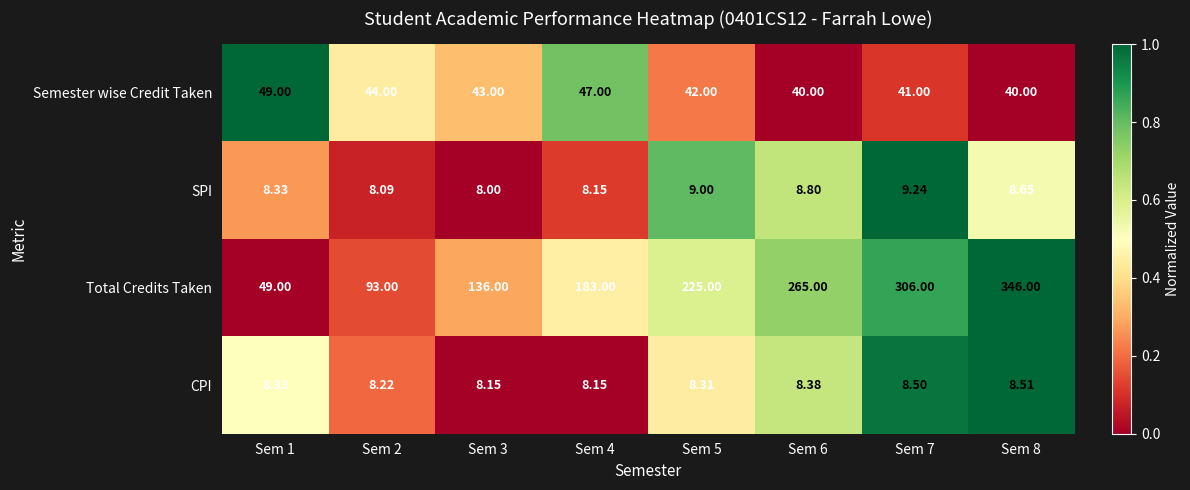

How many data points does each series have?

8